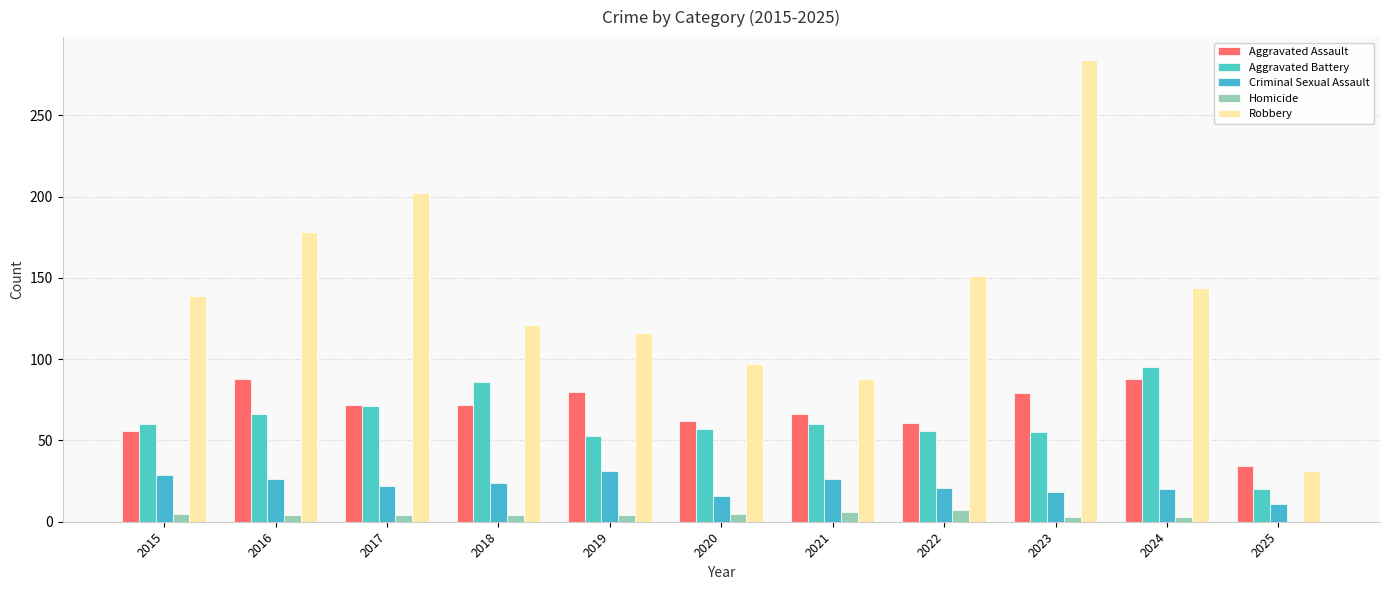

What is the approximate value of Aggravated Assault at 2016, to the nearest 5?

90